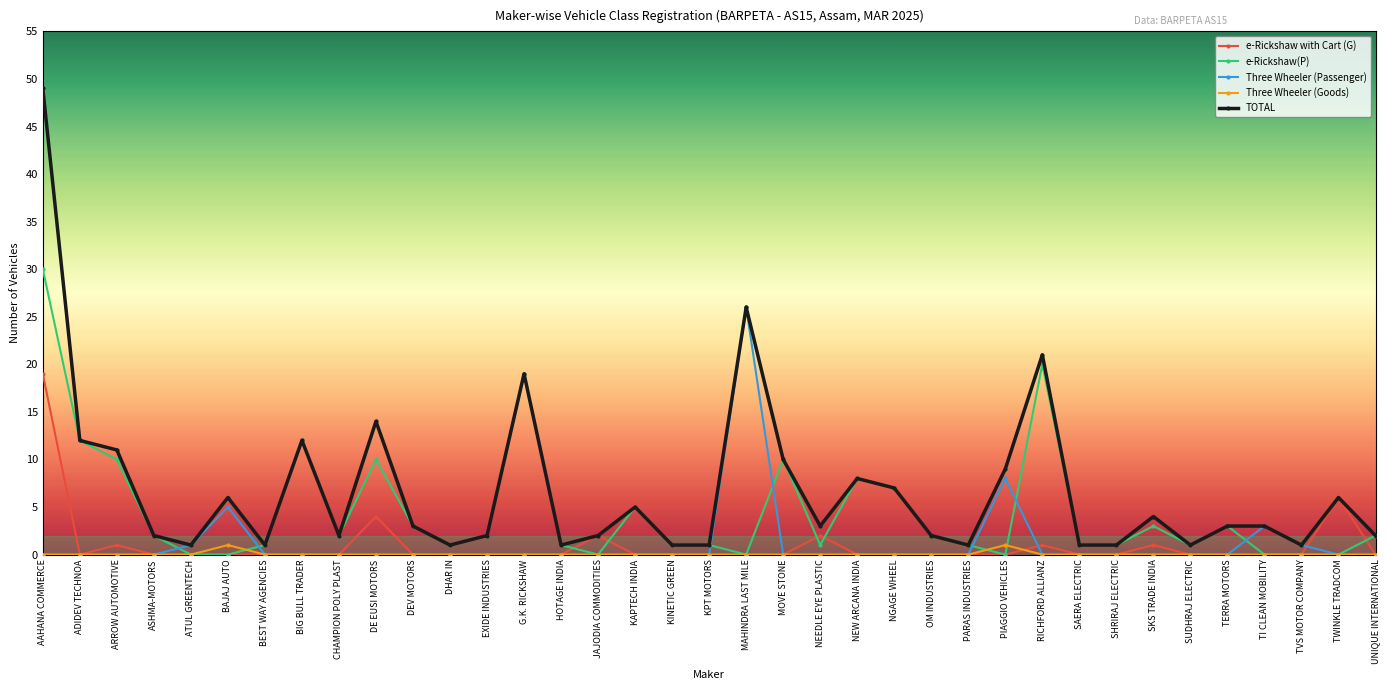

What is the difference between the maximum and minimum values in the TOTAL series?

48